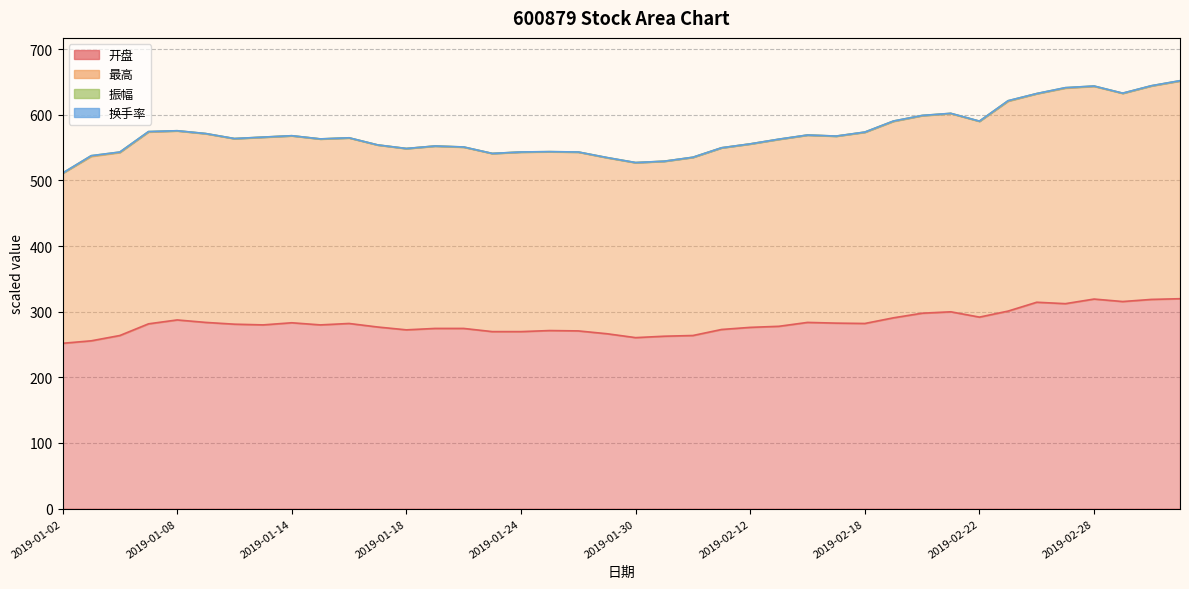

Which category has the highest value in the 开盘 series?

2019-03-05